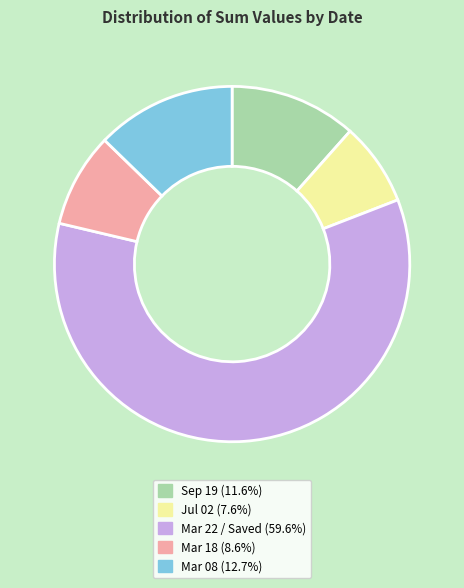

Count the number of slices in the pie.

5